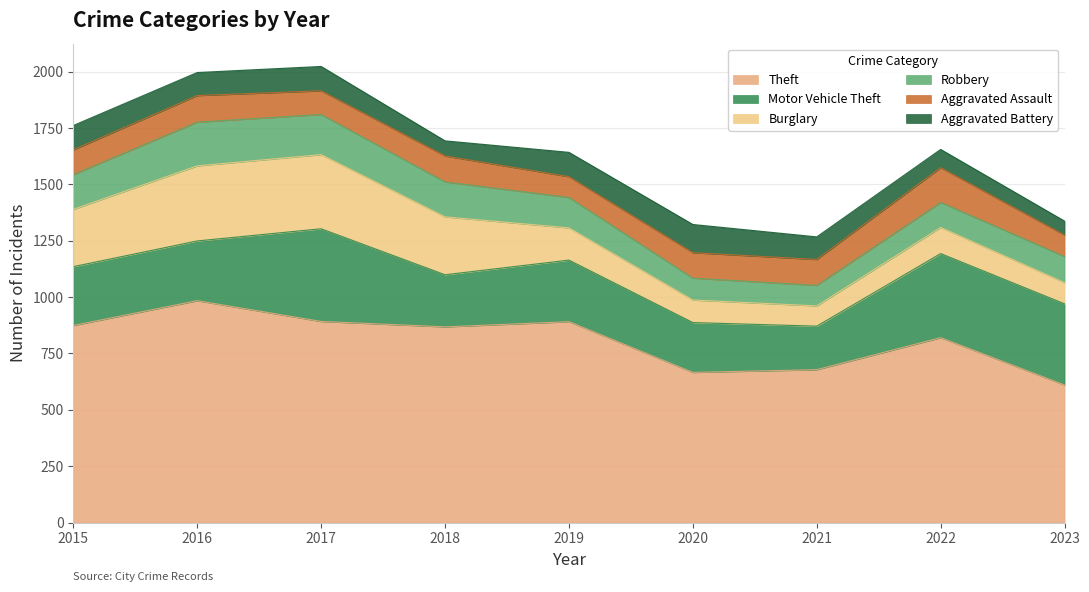

Where is the first local minimum for Theft?

2018